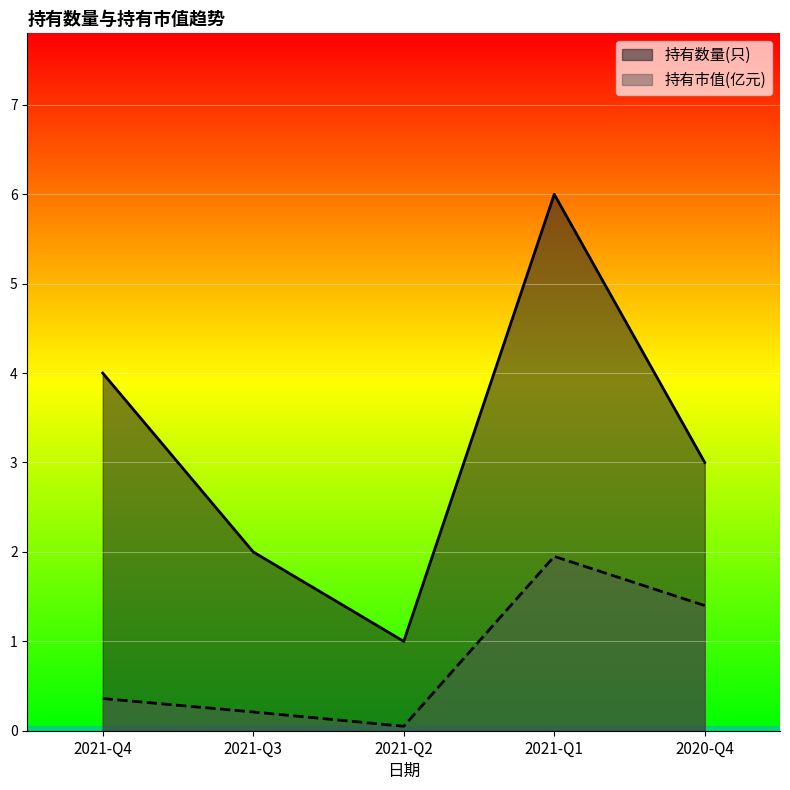

What value does the 持有市值(亿元) series have at 2020-Q4?

1.4